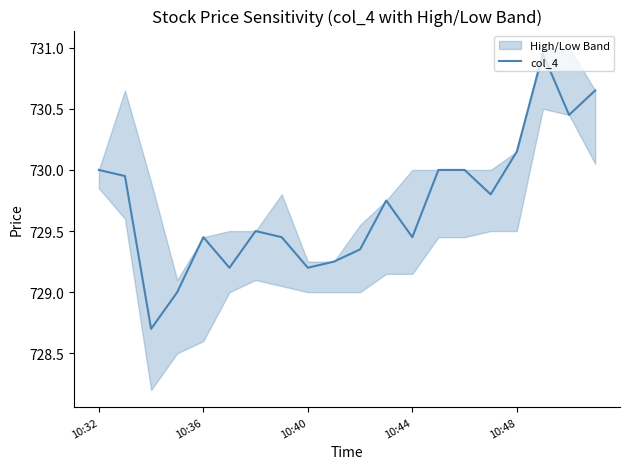

True or false: col_4 has a value of 247.8 at 10:32.

False